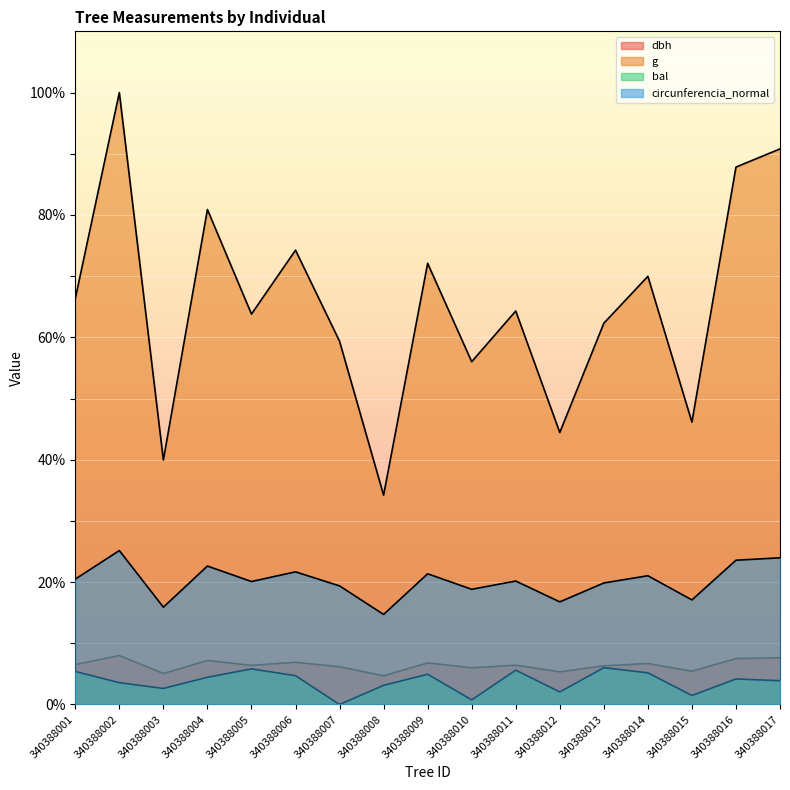

Which series changed the most between 340388002 and 340388011?

g